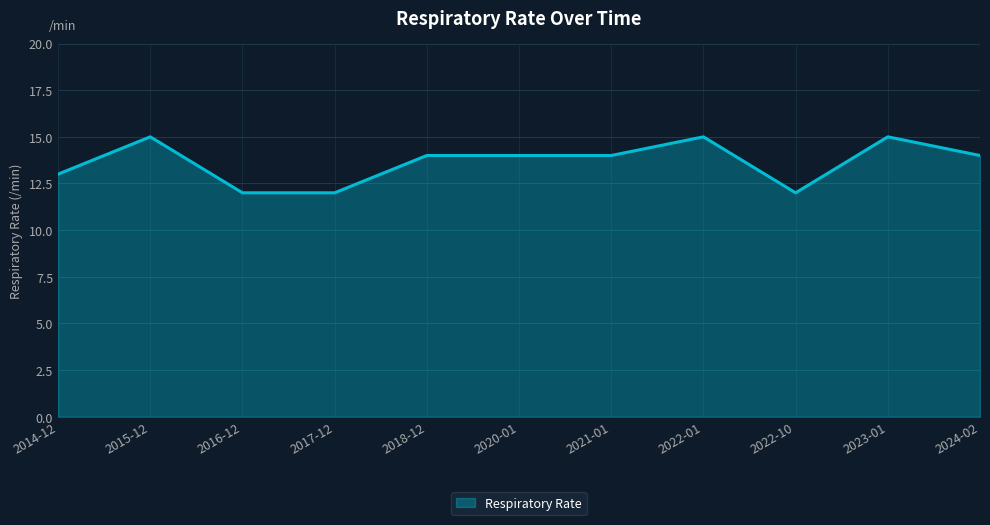

What is the sum of the values at 2014-12 and 2016-12?

25